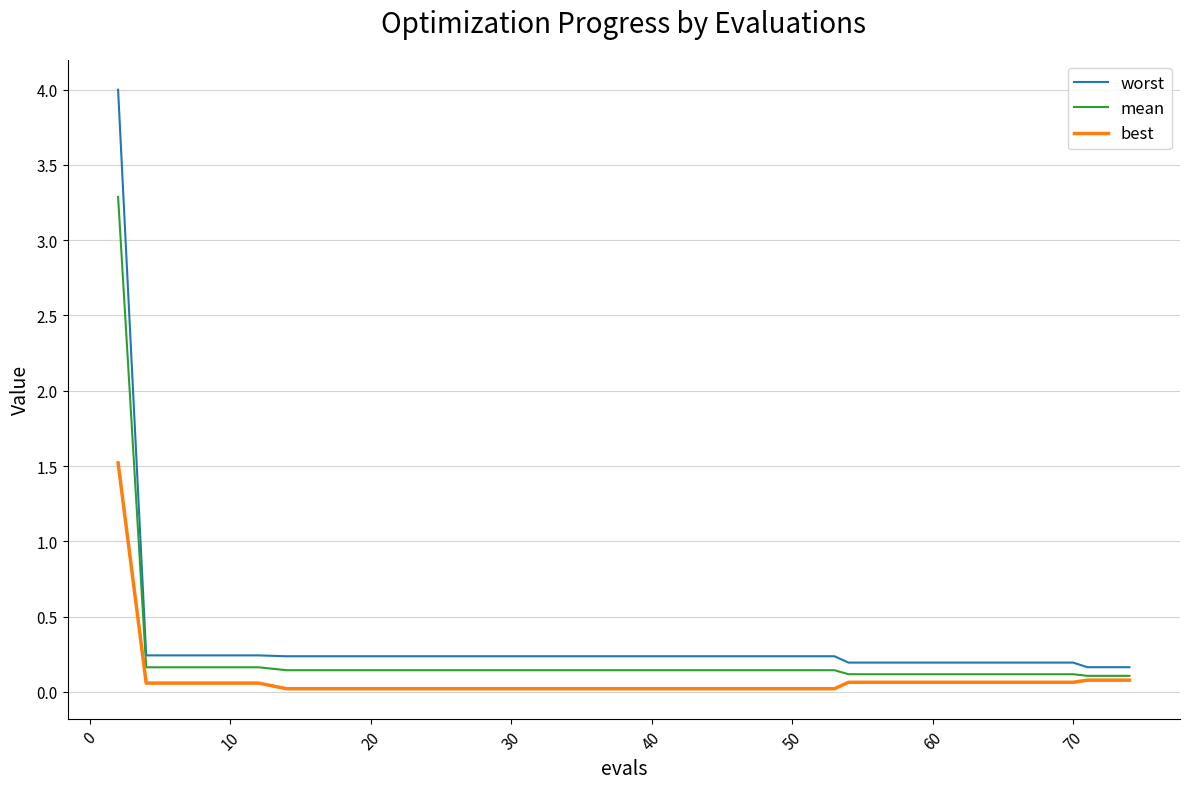

Which series has the largest range (max minus min)?

worst